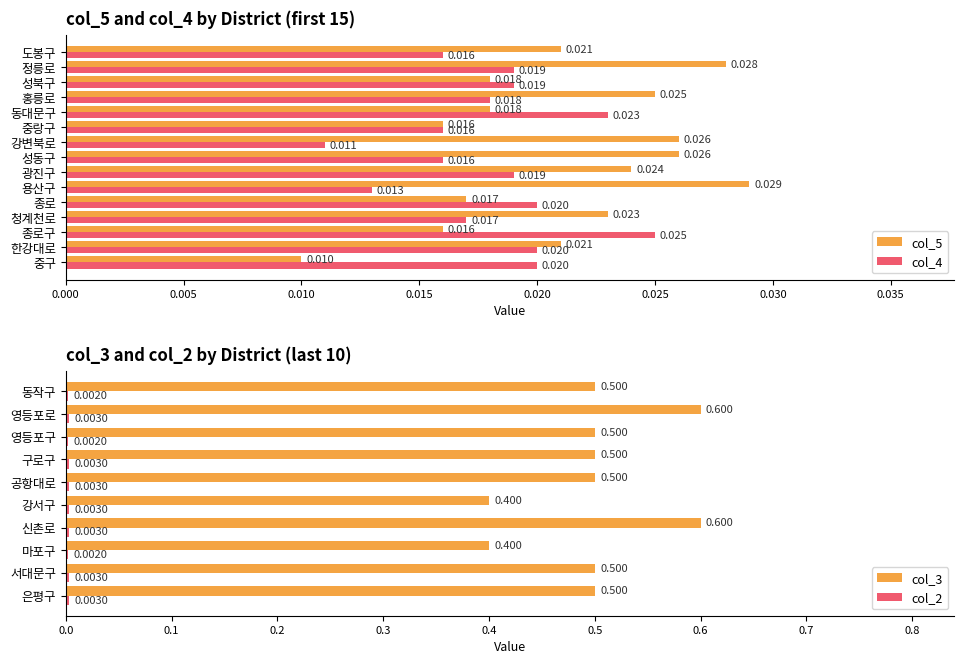

The value of col_5 at 청계천로 is 0.0. True or false?

False